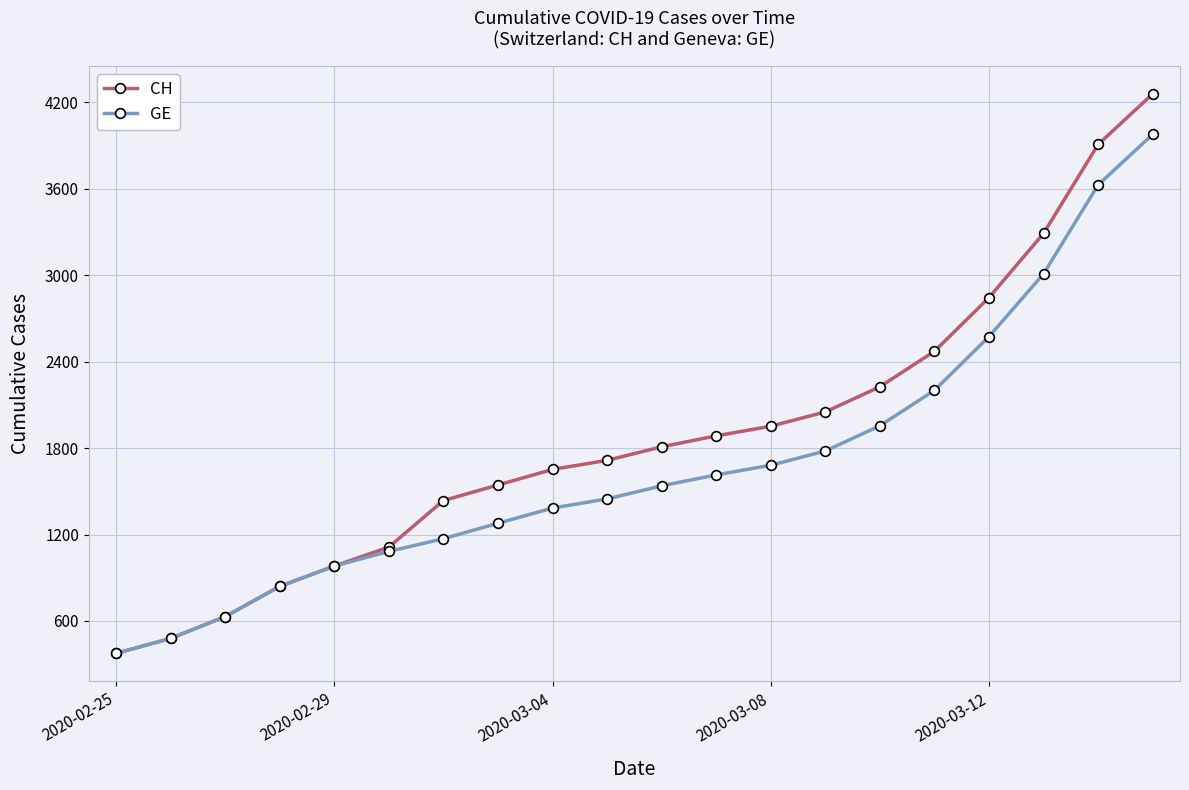

What is the greatest value displayed?

4259